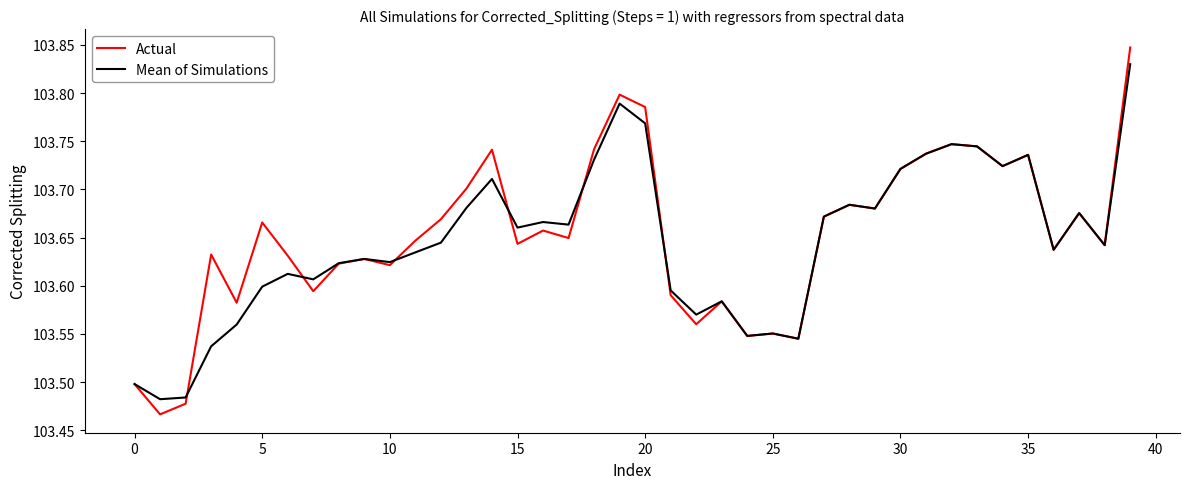

Which series has the widest spread of values?

Actual